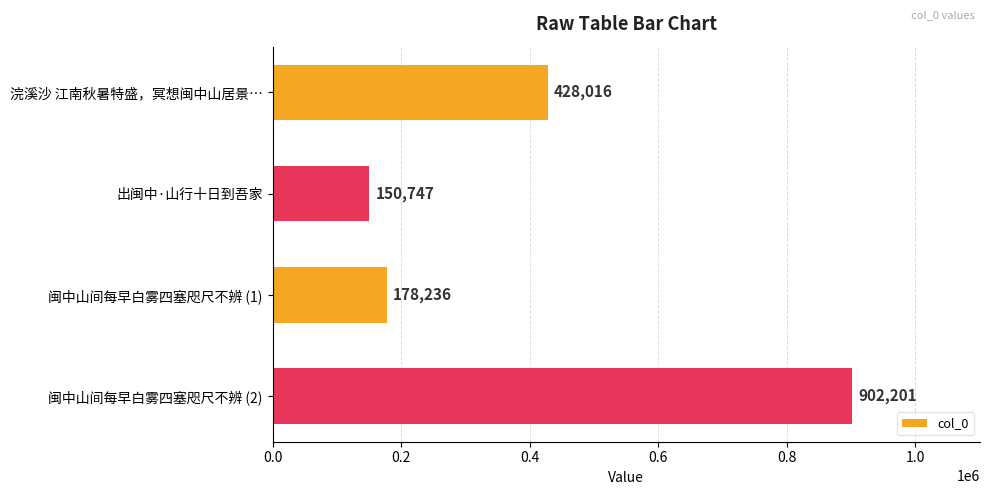

What is the average value?

414800